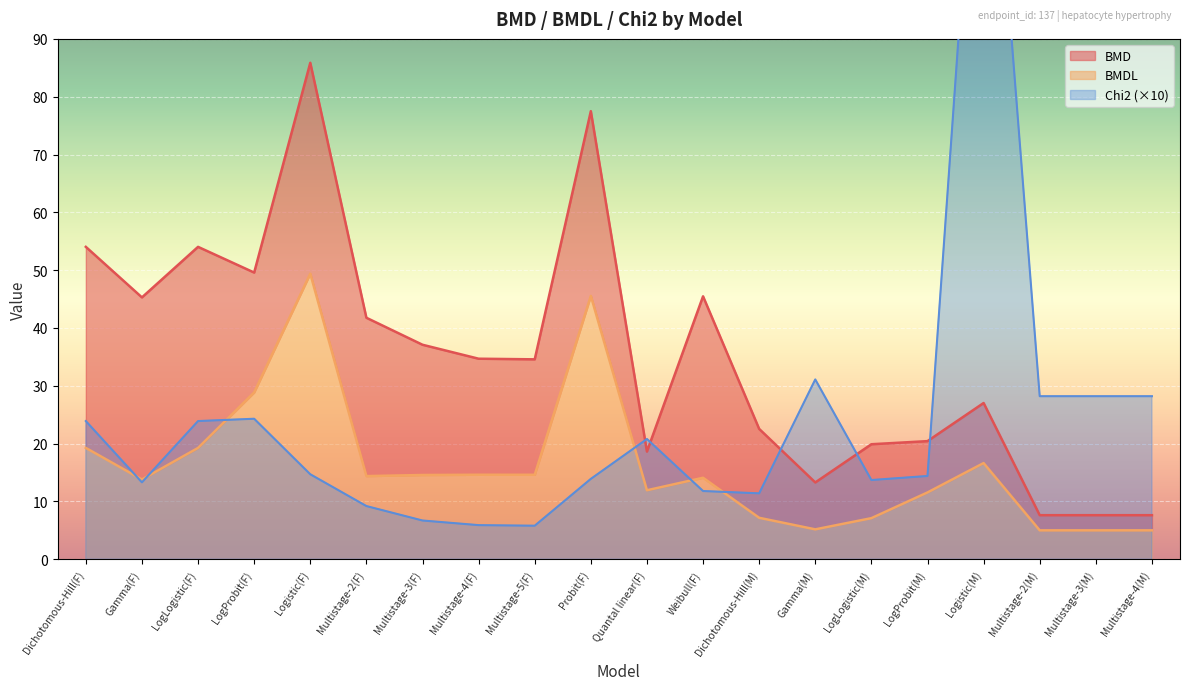

True or false: BMDL and BMD intersect in this chart.

False